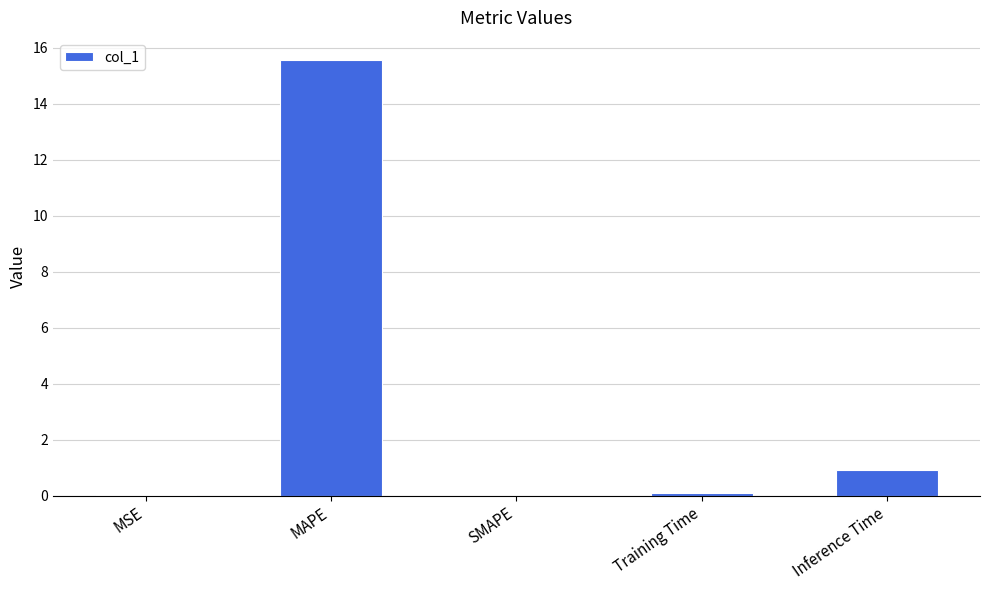

Are the bars horizontal?

No